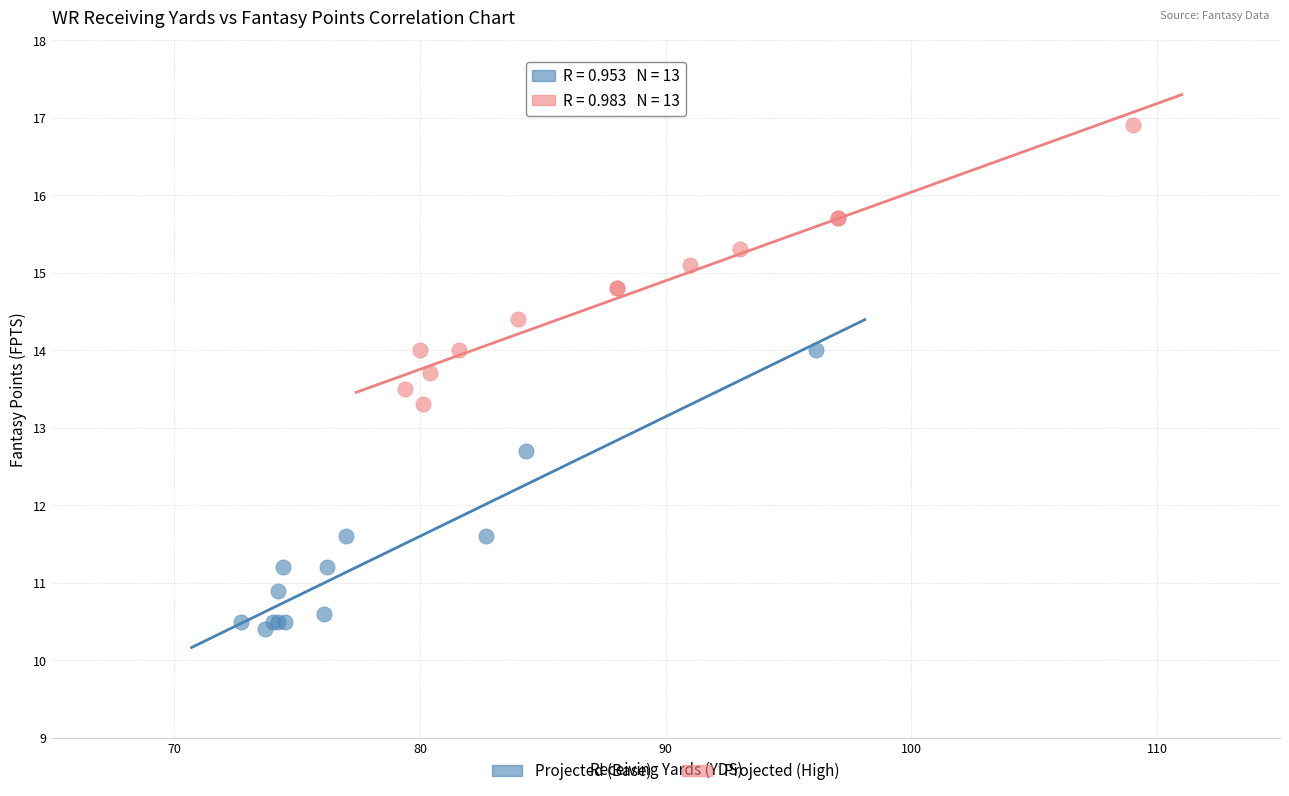

What are all the series names shown in the legend?

Projected (Base), Projected (High)